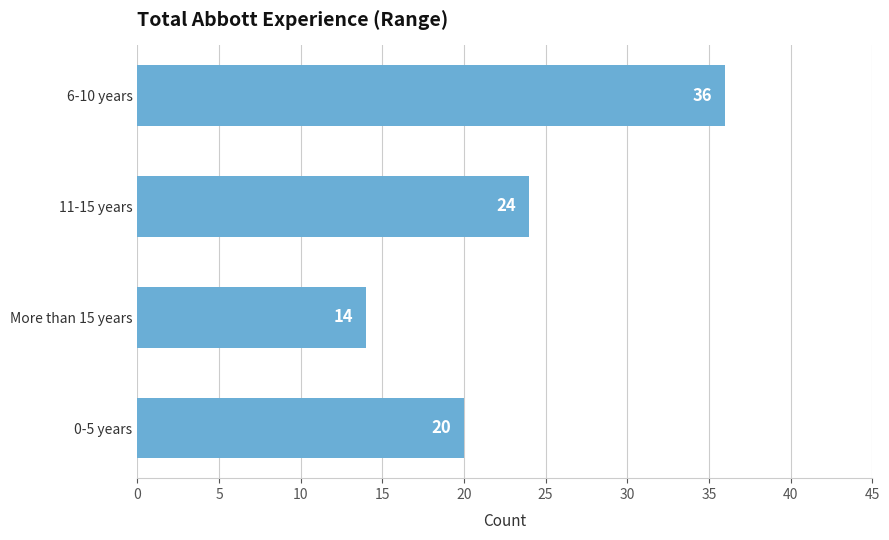

Reading bottom to top, what are all the values shown in this chart?

0-5 years=20	More than 15 years=14	11-15 years=24	6-10 years=36